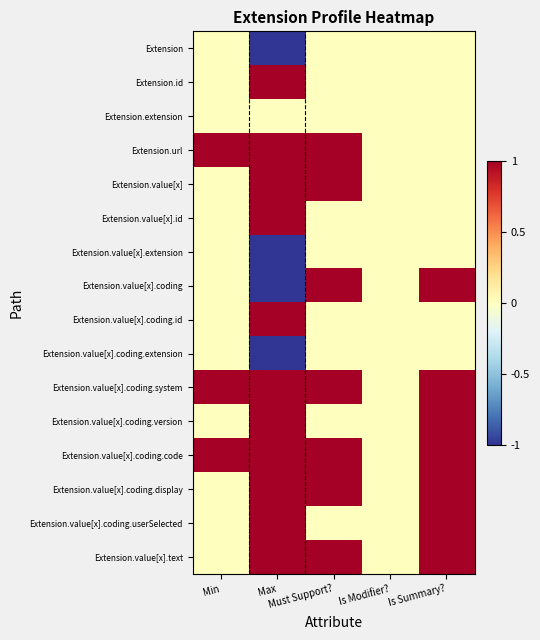

What is the smallest value displayed?

-1